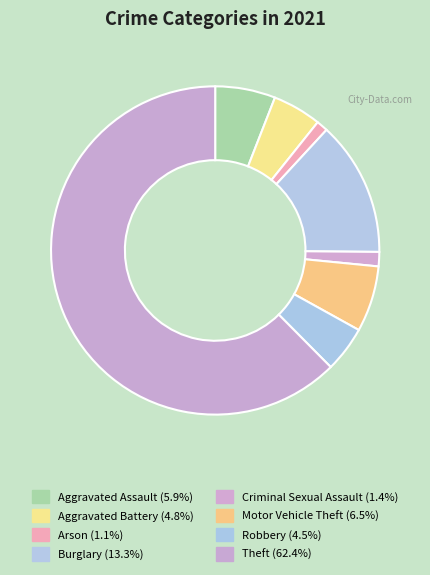

Count the number of slices in the pie.

8